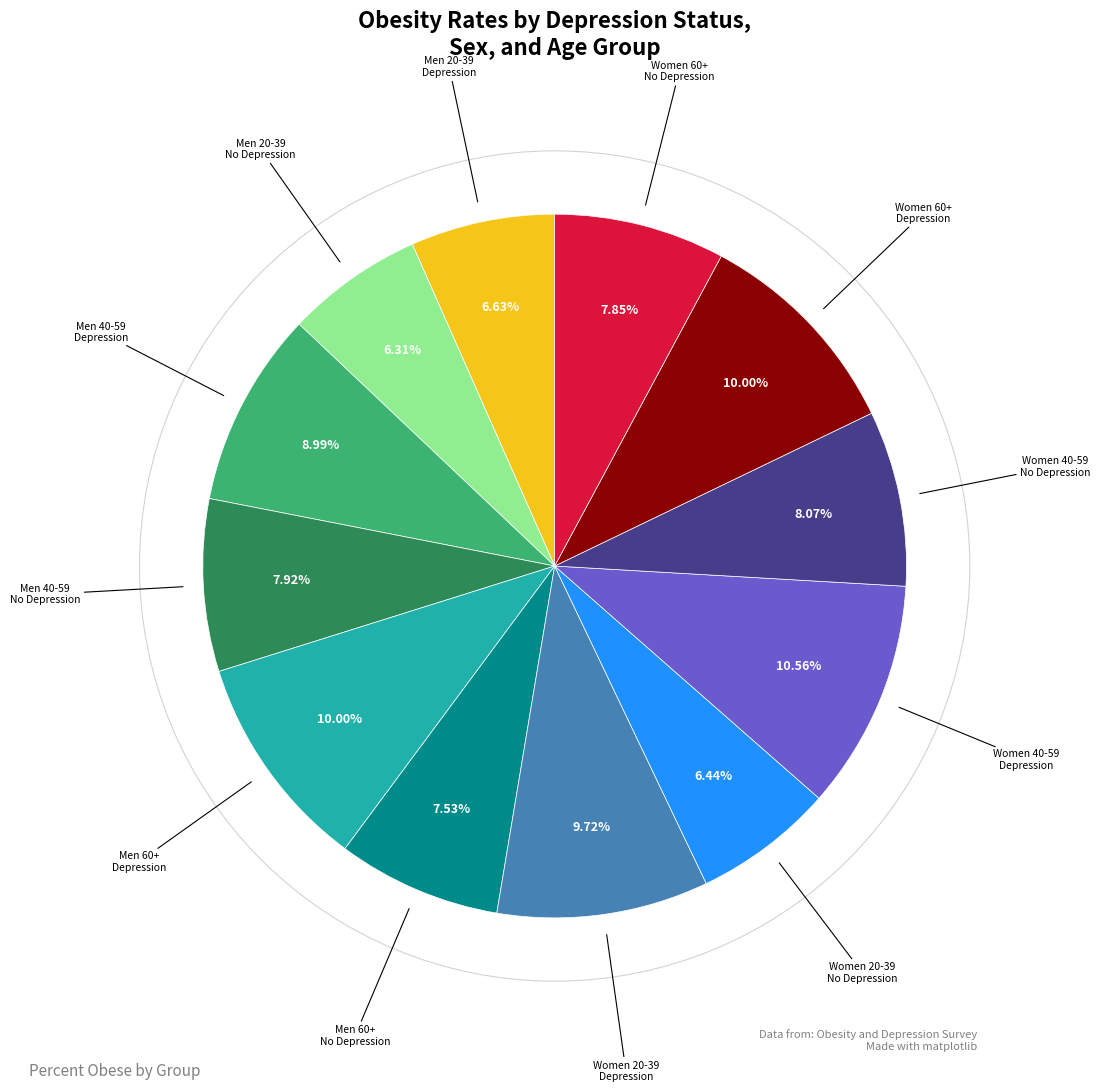

How many slices are in this pie chart?

12